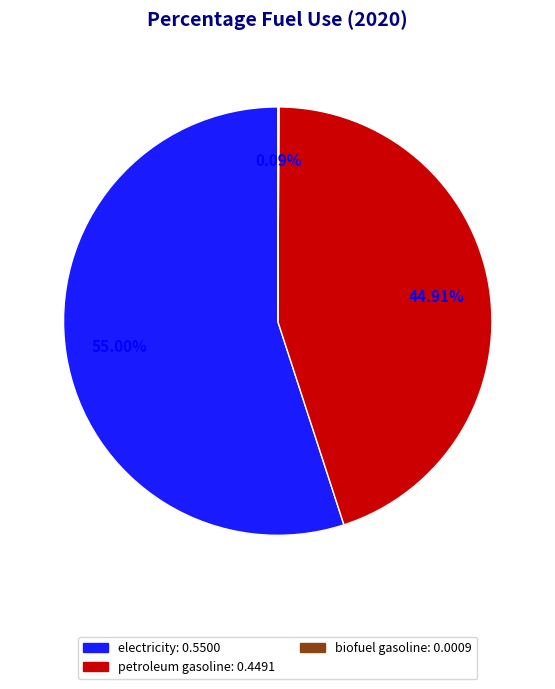

Is there a majority slice in this chart?

Yes